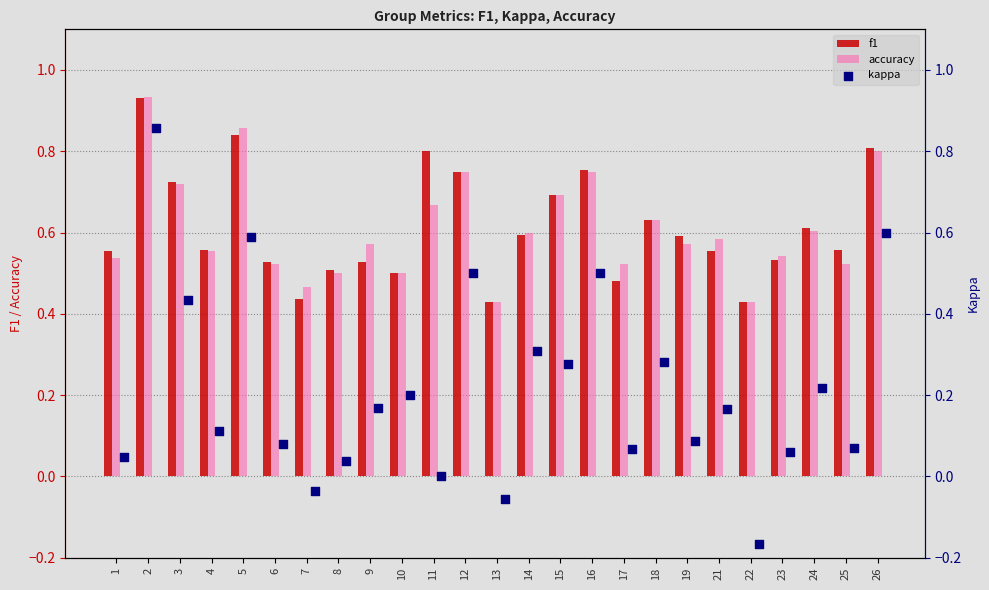

Which series has the widest spread of Y values?

kappa